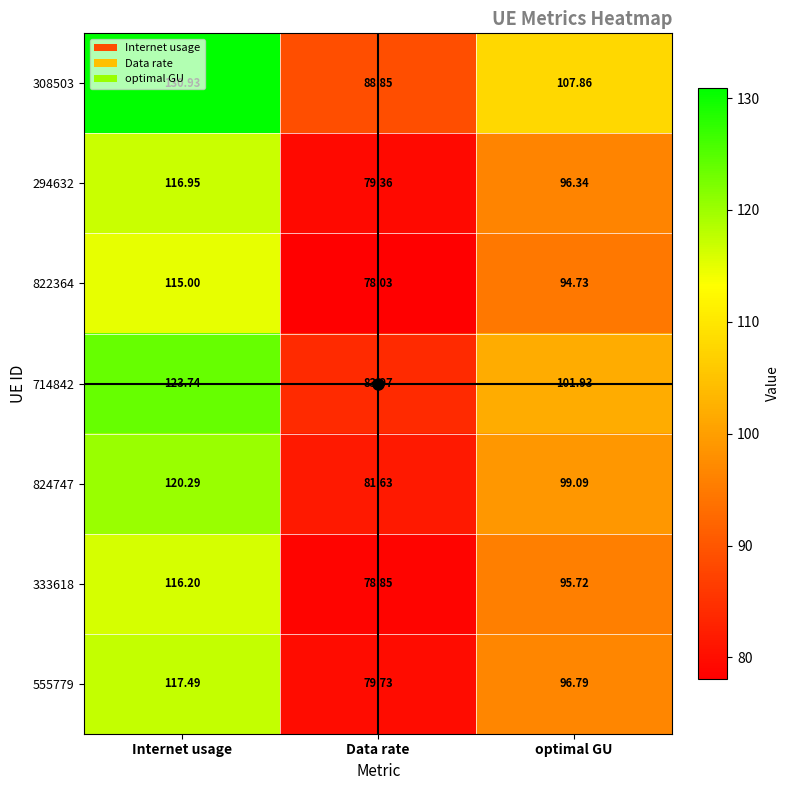

Rank the categories by 714842 value from highest to lowest.

Internet usage, optimal GU, Data rate